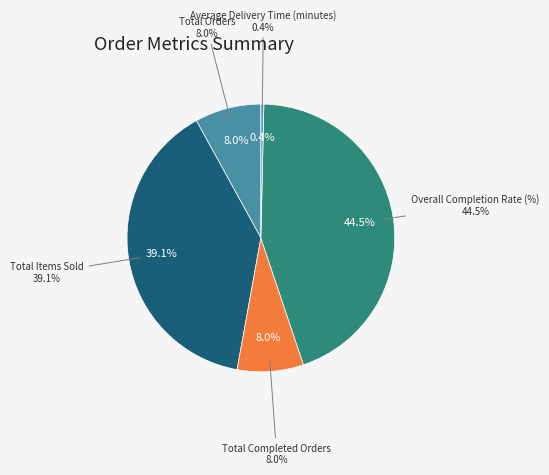

Is it true that Total Items Sold is 39% of the pie?

True